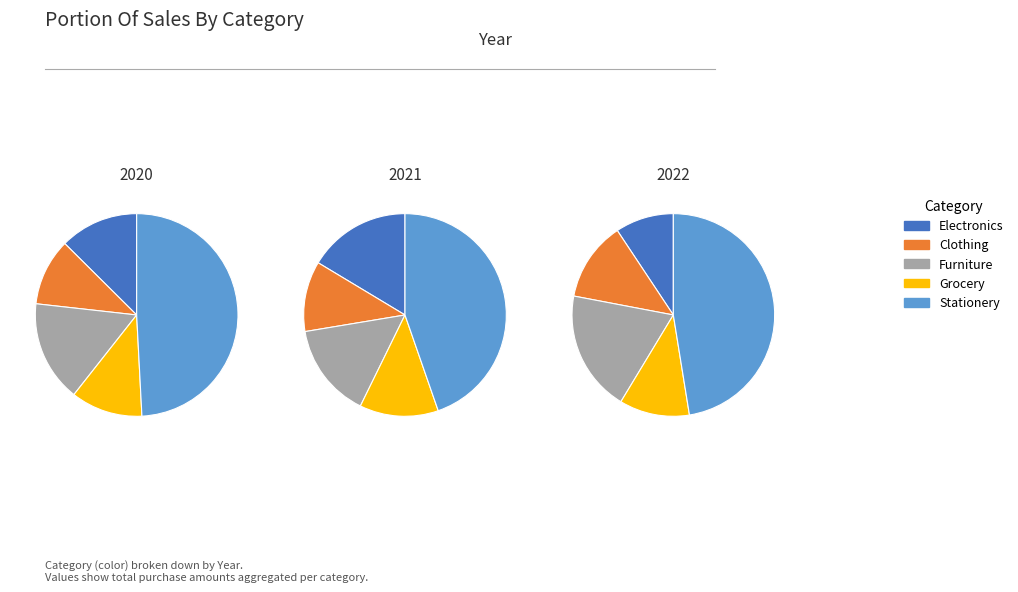

Do 3 and 4 together represent more than half of the pie?

Yes